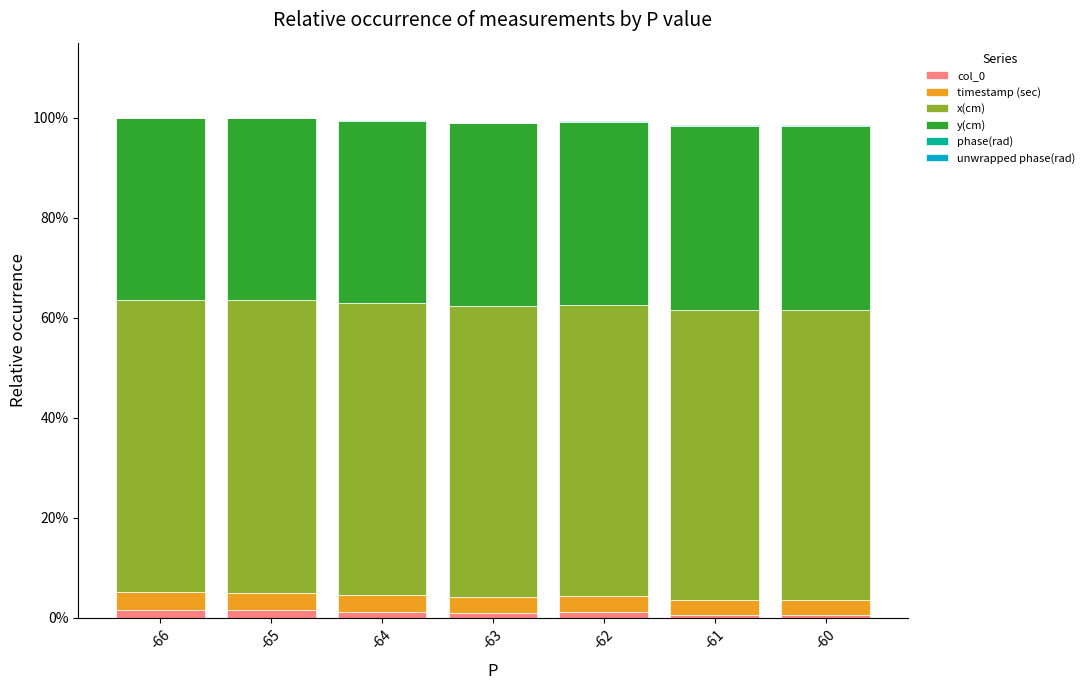

Which has a higher value, -65 or -64?

-65